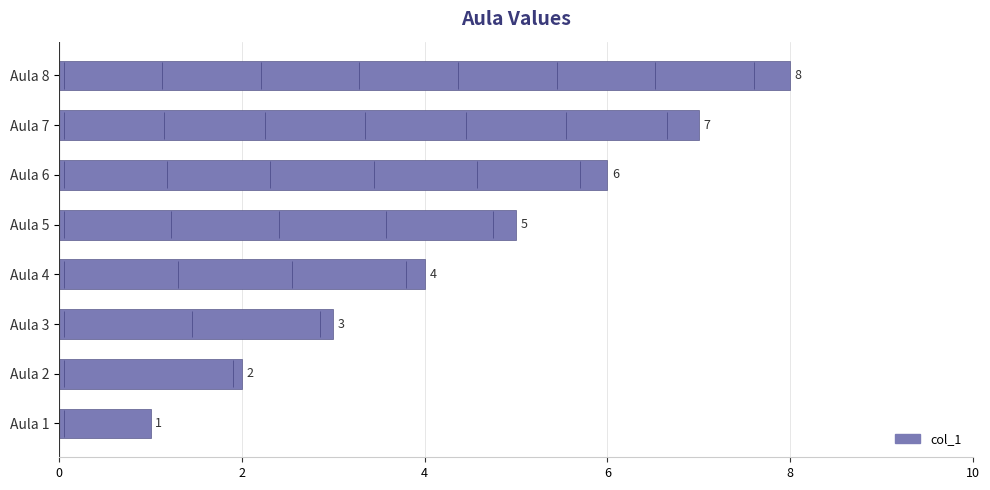

How many distinct data groups are displayed?

1